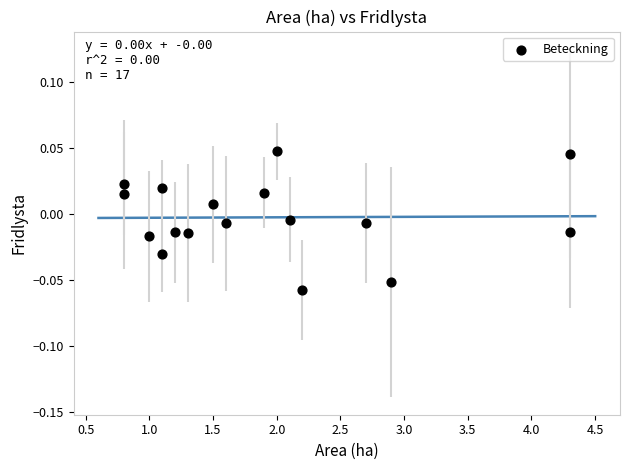

What is the range of X values (max minus min)?

3.5